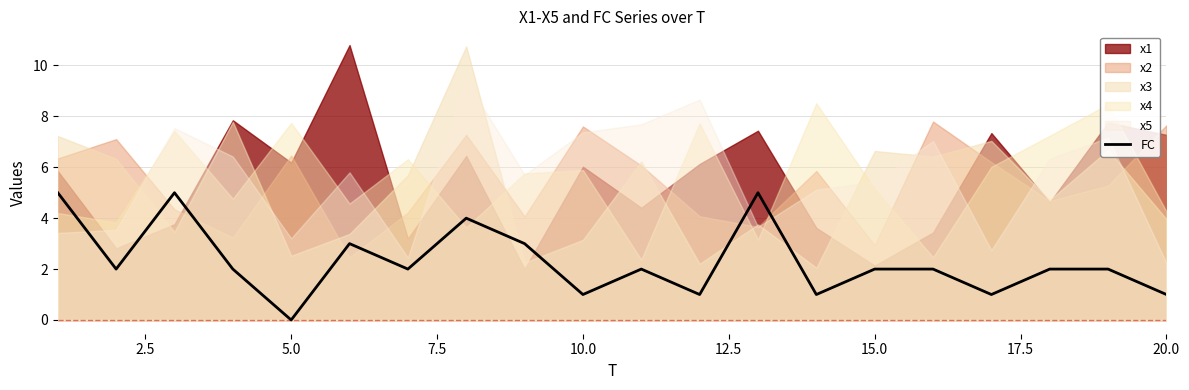

What is the value of the 19th point from the left?

2